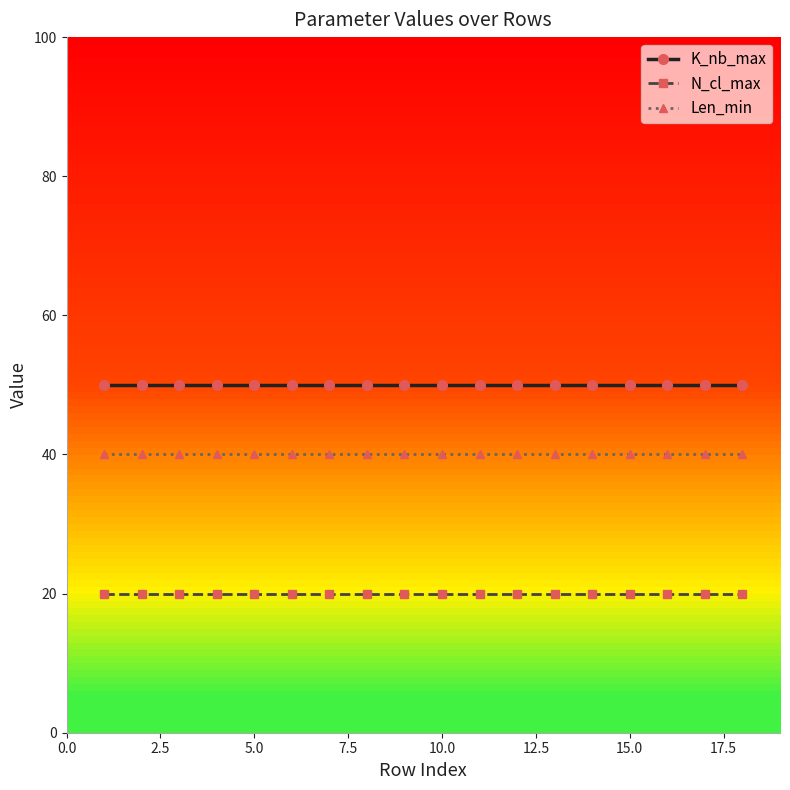

Rank the series by their maximum value, from lowest to highest.

N_cl_max, Len_min, K_nb_max